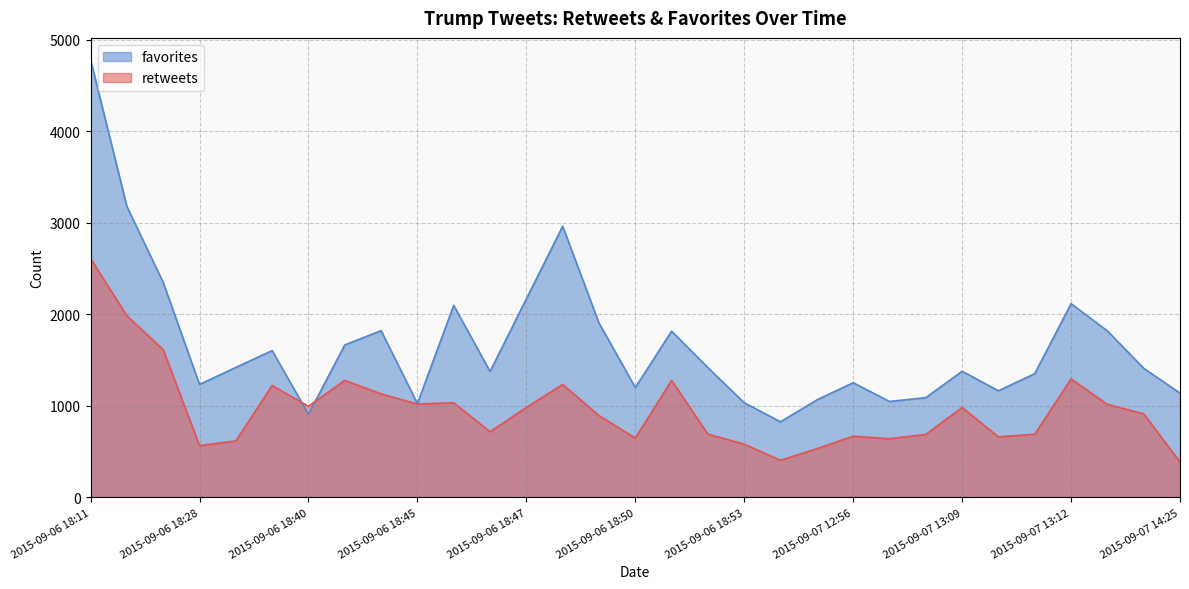

What is the value of the favorites point at the 25th from the left?

1378